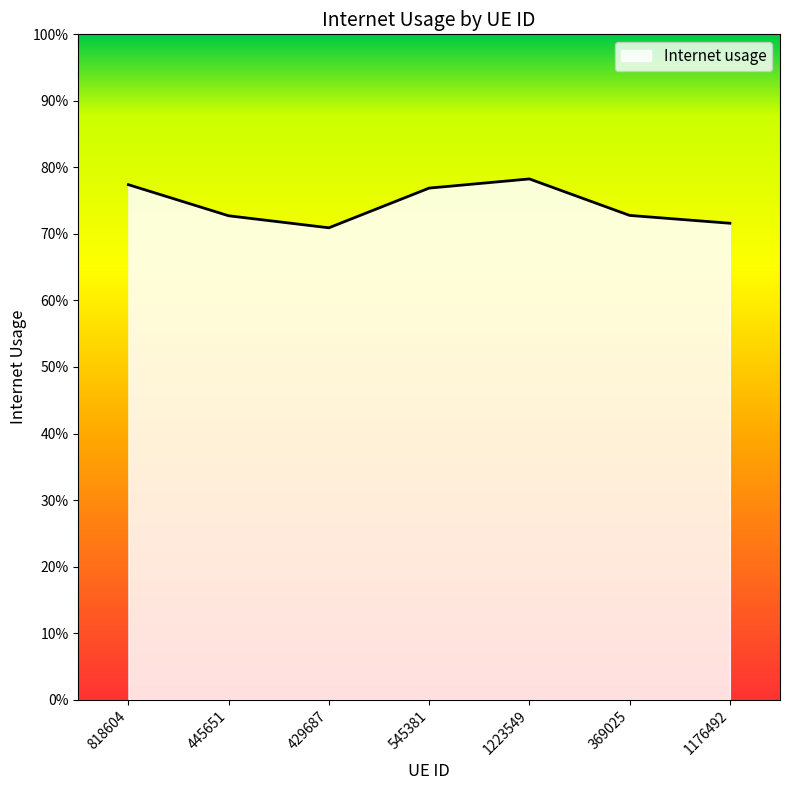

At which category does the chart reach its peak across all series?

1223549